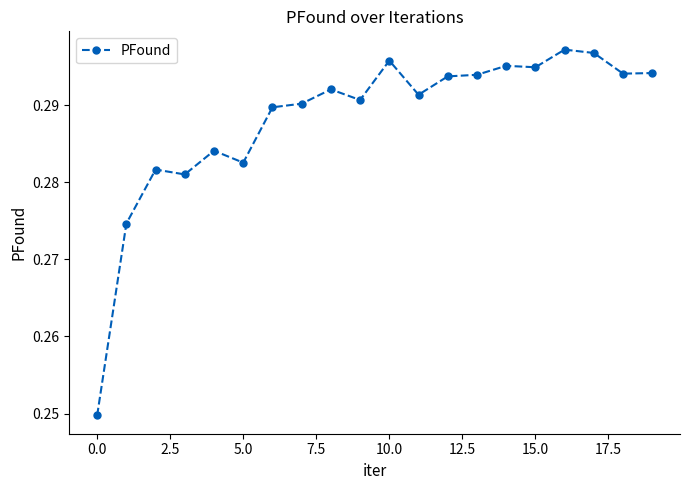

True or false: there are more than 1 points higher than both neighbors.

True